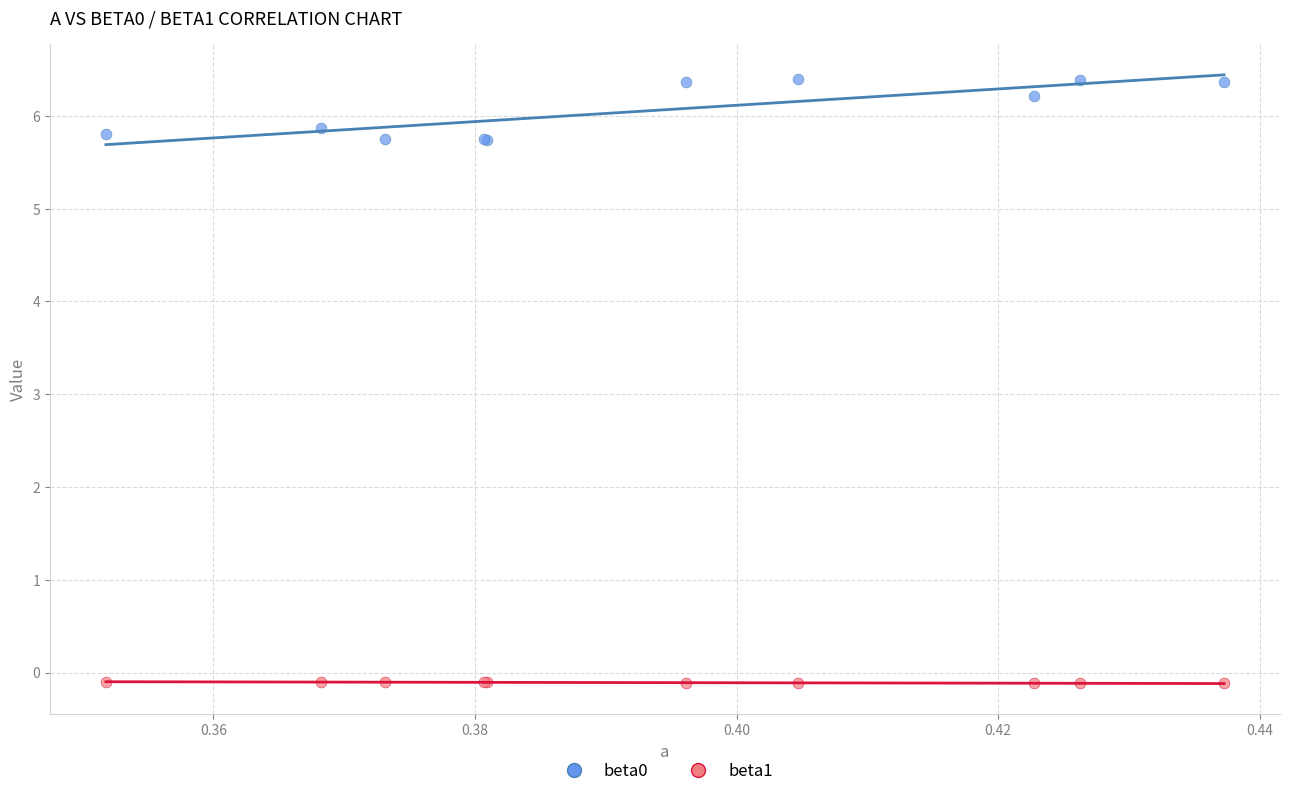

Which series contains the lowest Y value?

beta1